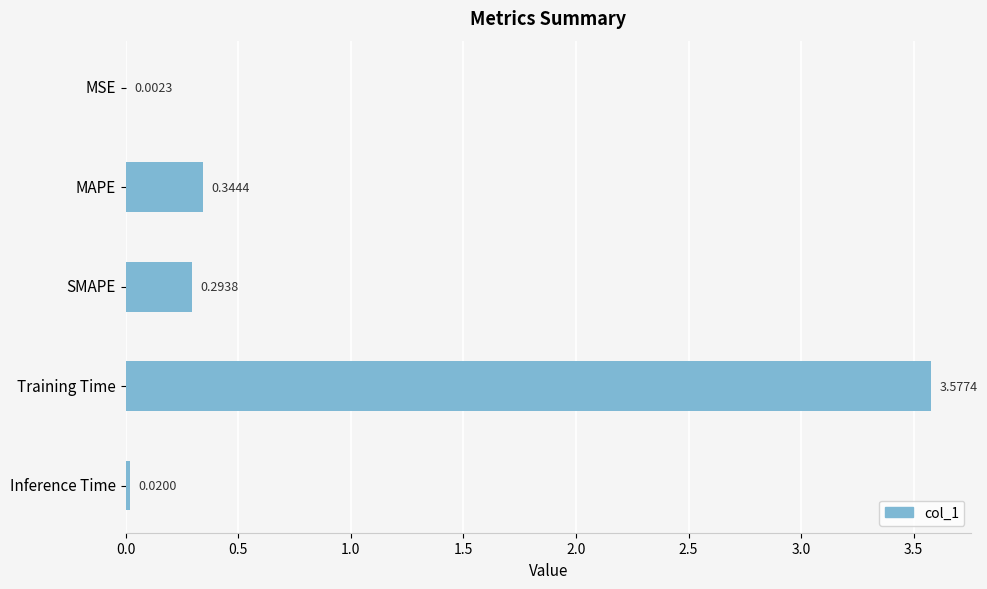

What is the change in value from SMAPE to Inference Time?

-0.3